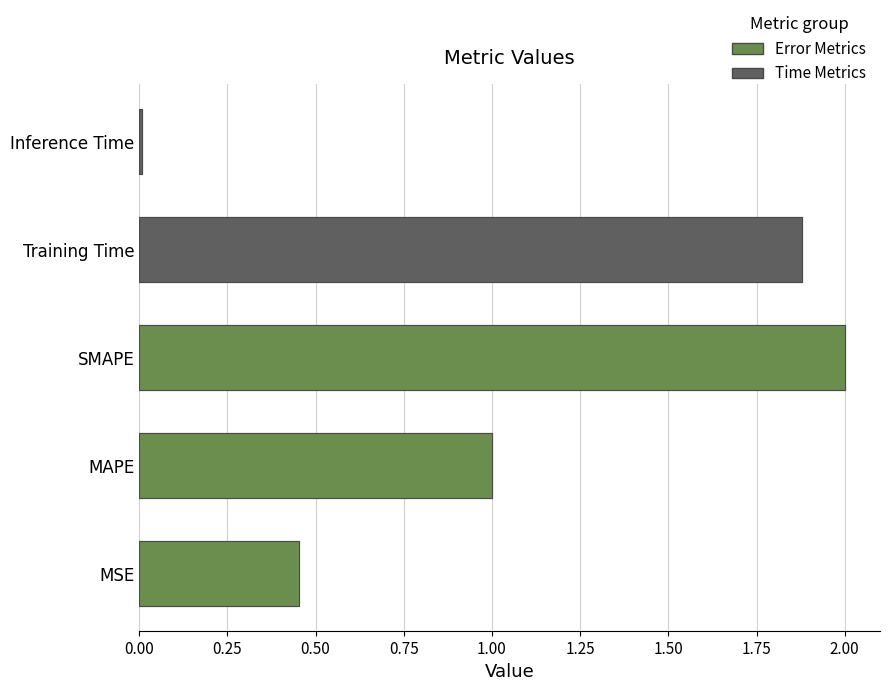

What is the average value?

1.1